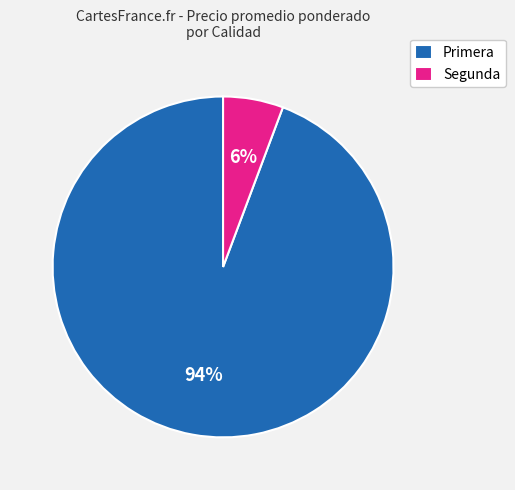

Rank the categories by value from lowest to highest.

Segunda, Primera